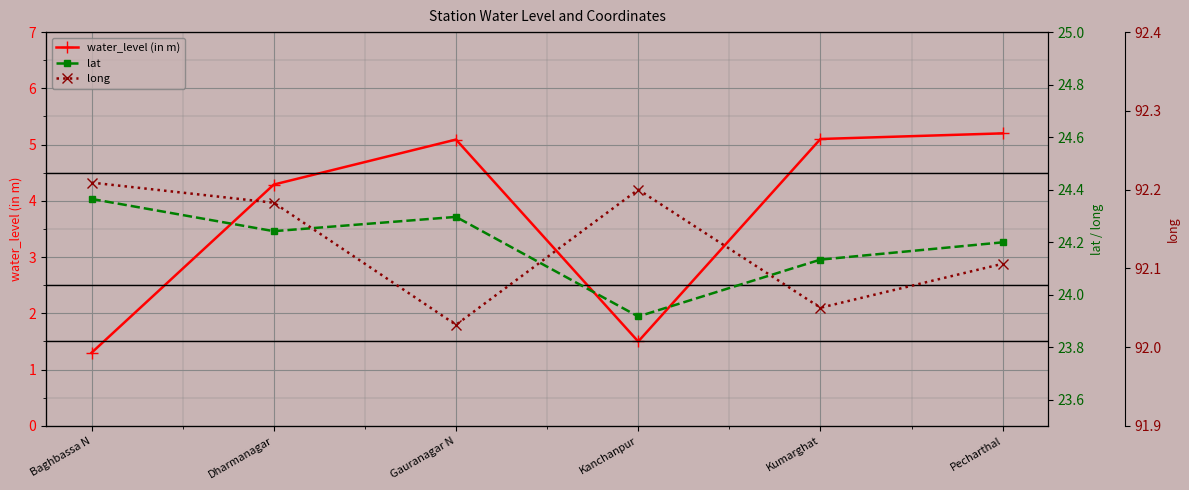

True or false: long has a value of 92.2 at Baghbassa N.

True